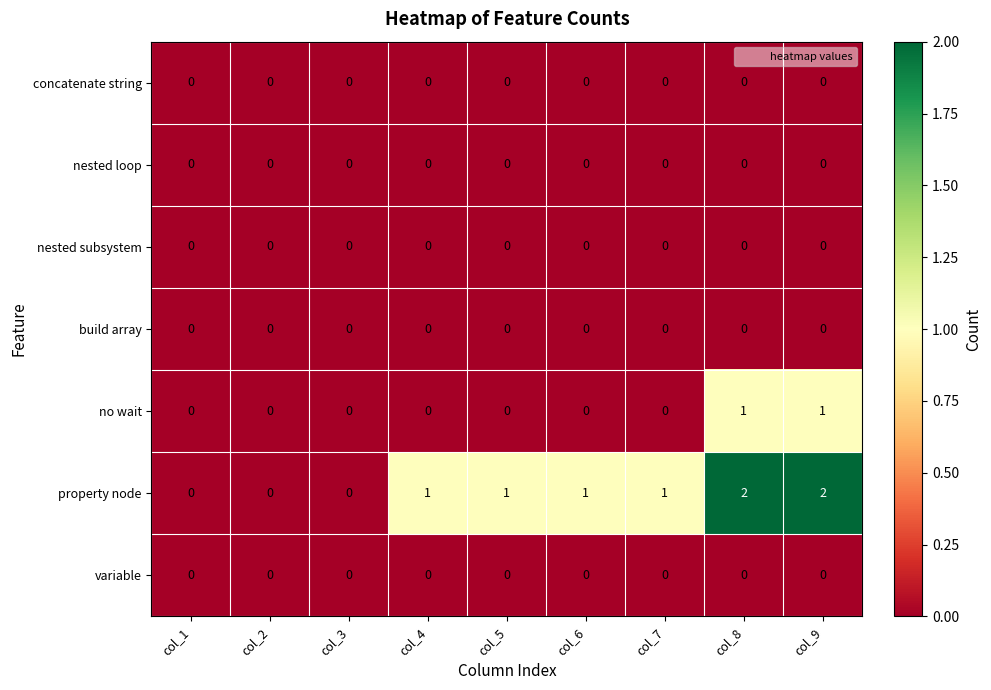

Which series has the largest range (max minus min)?

property node